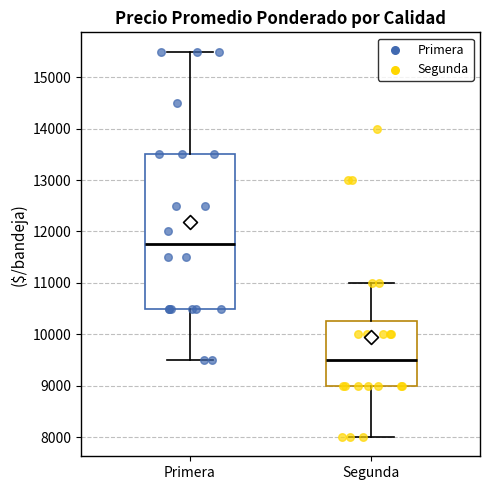

Reading left to right, transcribe this box plot: for each box, give where its median line is, the range the box spans, and where its two whiskers end, as read against the y-axis. The values are not printed on the chart, so give them approximately, as read against the axis.

Primera: median 11800, box 10500 to 13500, whiskers 9500 to 15500
Segunda: median 9500, box 9000 to 10300, whiskers 8000 to 11000